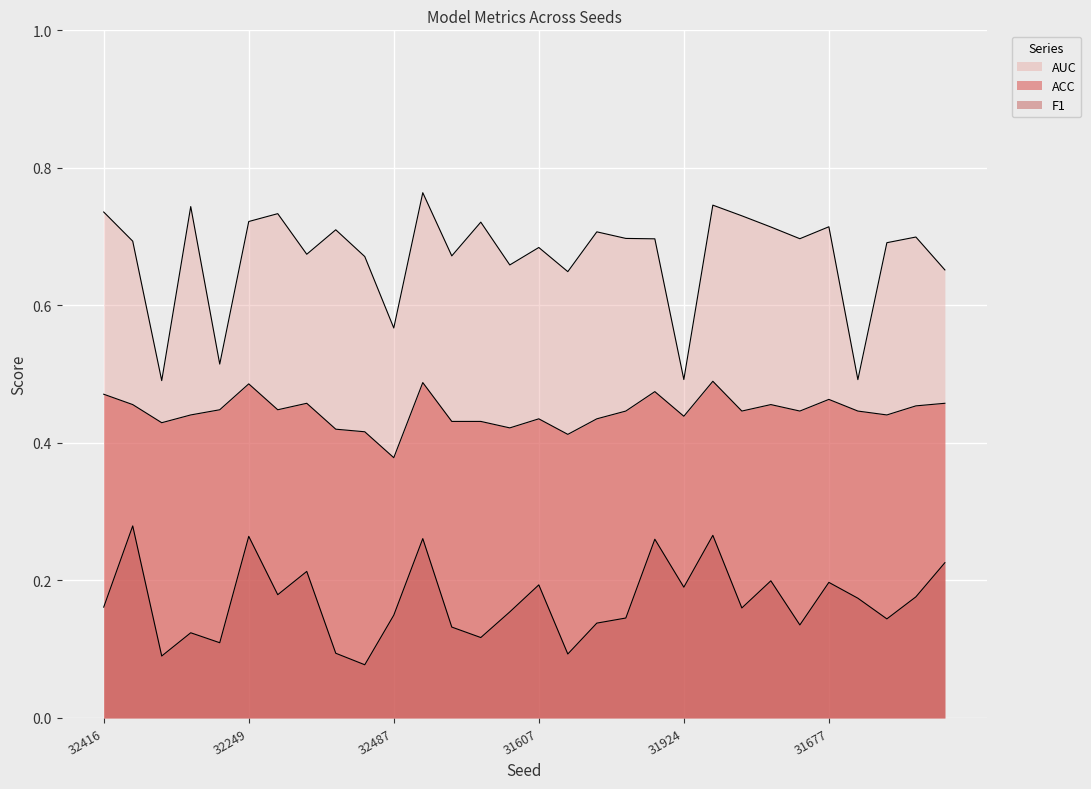

How many distinct data groups are displayed?

3